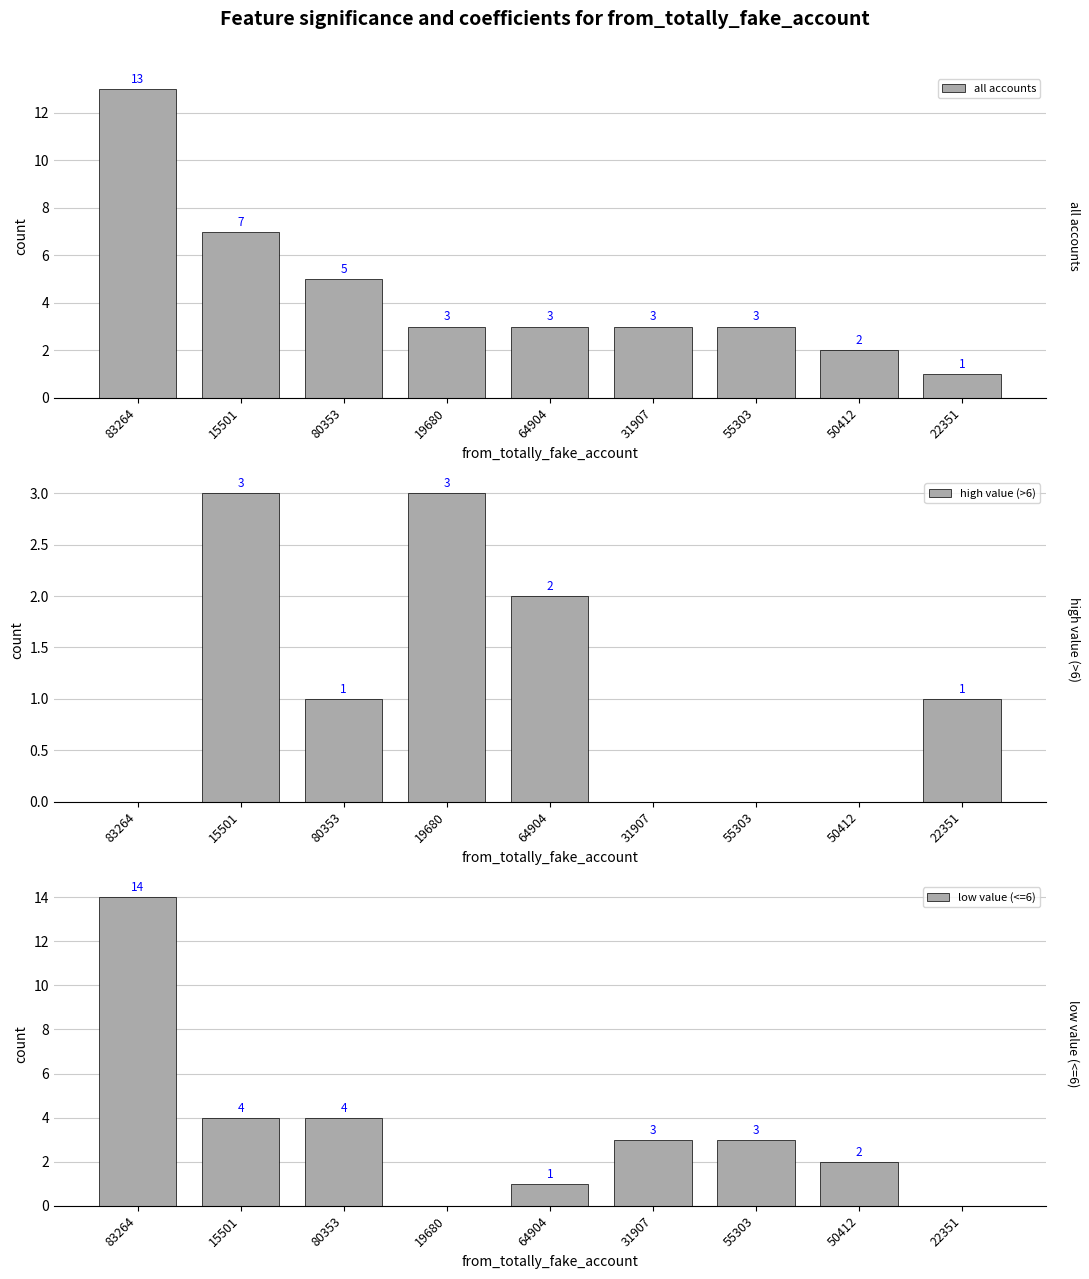

What is the average value of the low value (<=6) series?

3